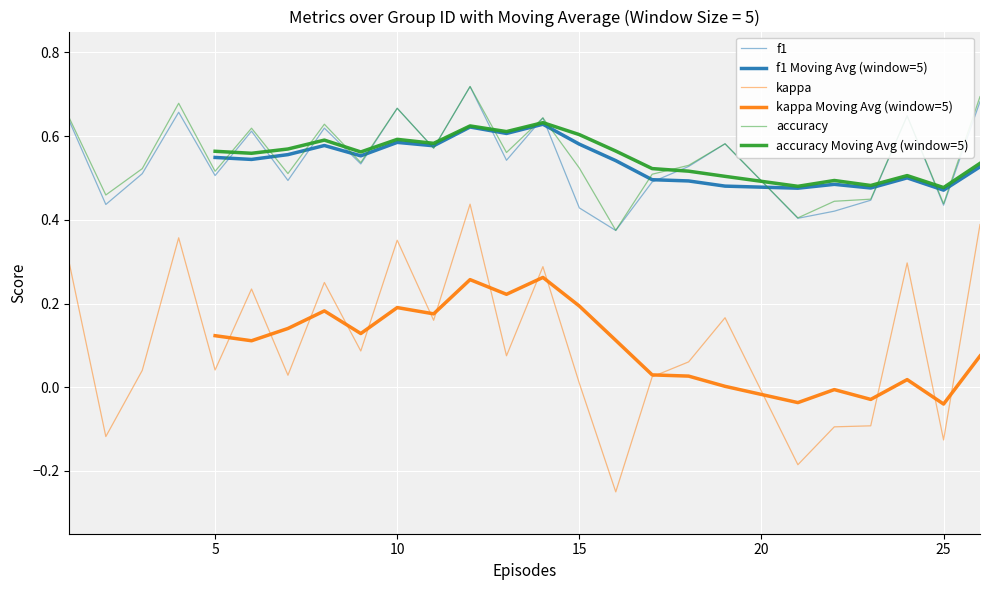

What is the sum of all f1 values?

13.6